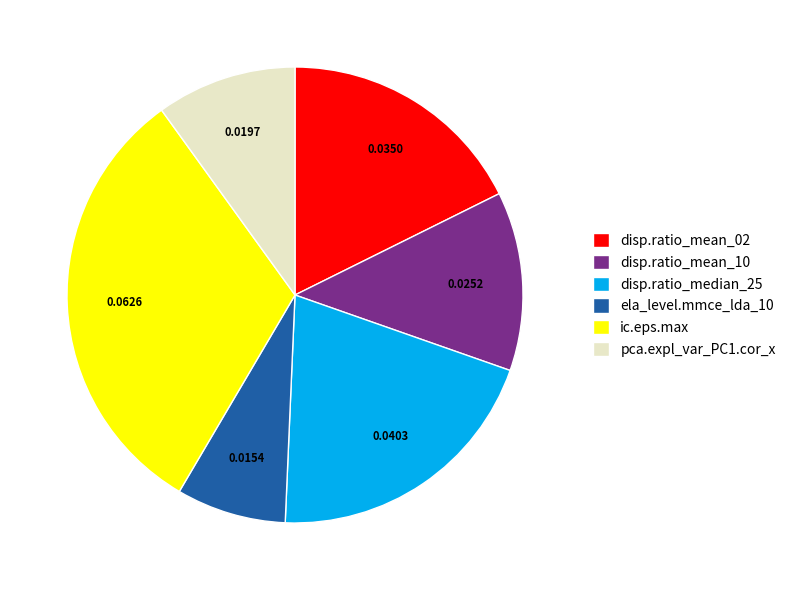

Which has a higher value, ela_level.mmce_lda_10 or disp.ratio_mean_02?

disp.ratio_mean_02